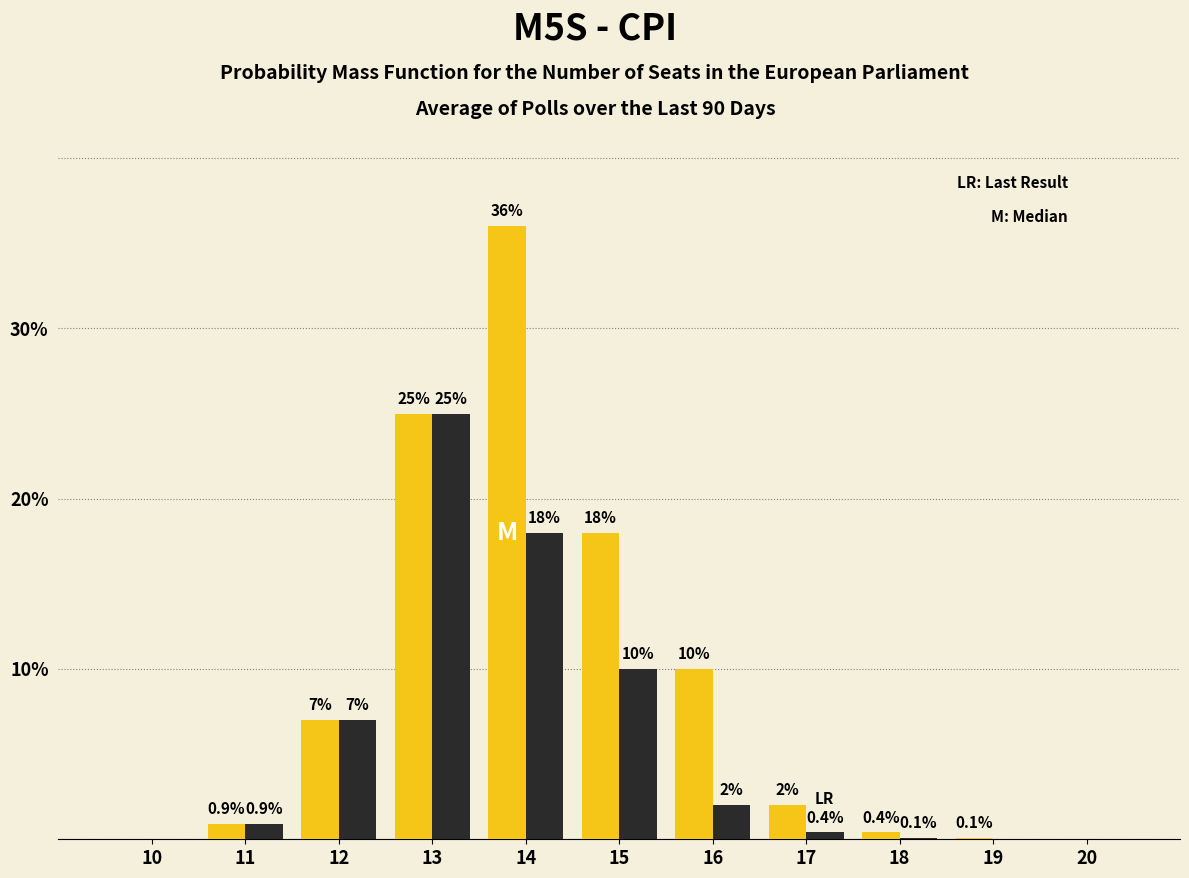

What is the maximum value shown in the chart?

36.0